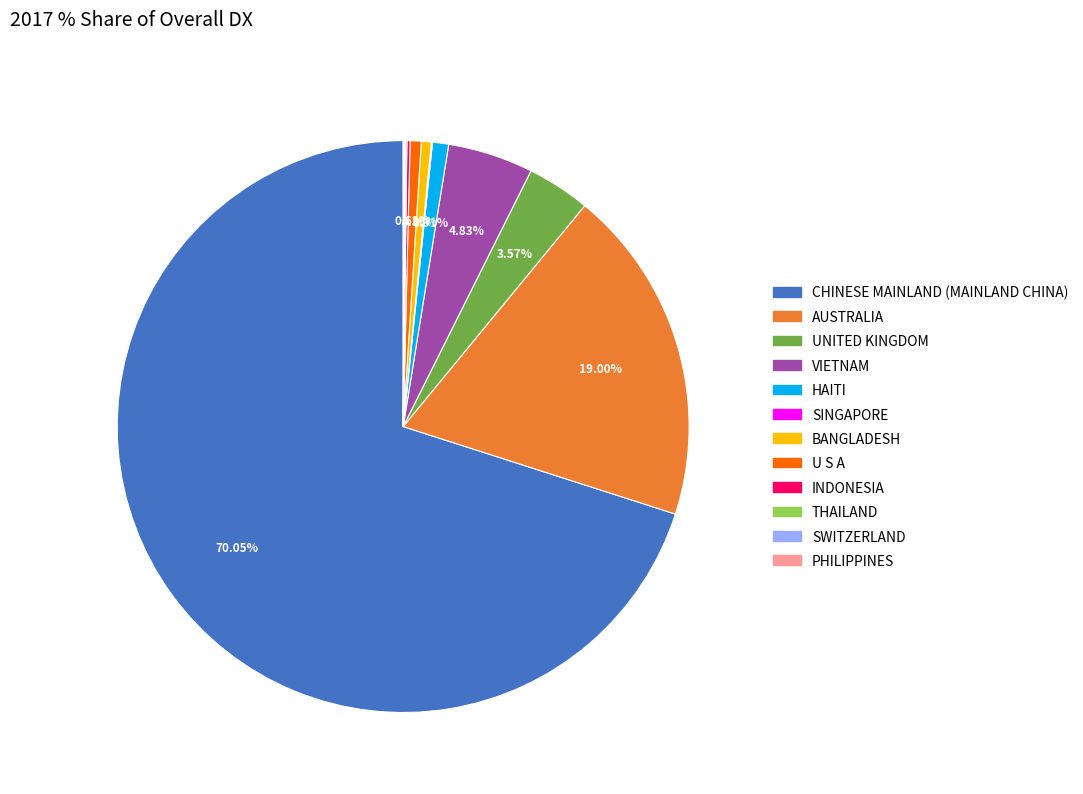

Which slice is the largest?

CHINESE MAINLAND (MAINLAND CHINA)